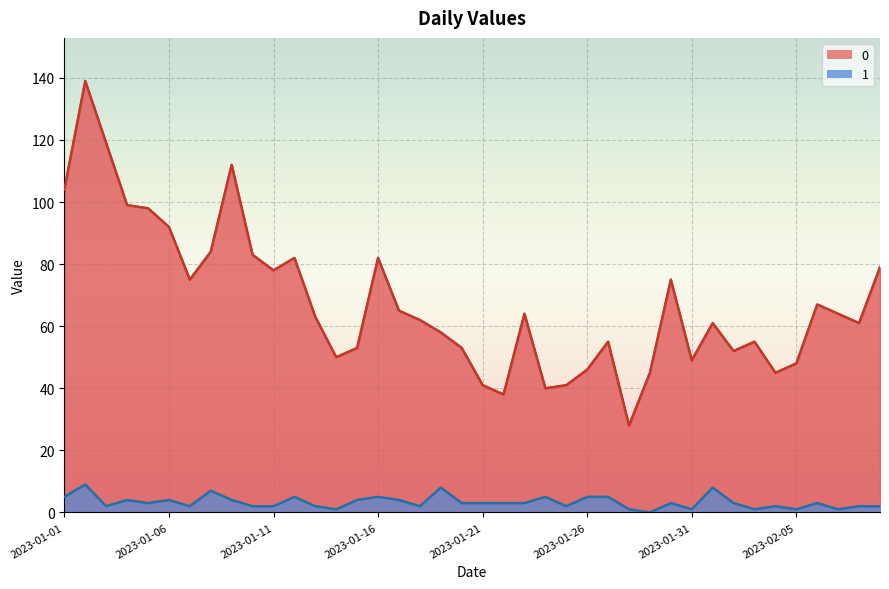

At which label does 1 reach its peak?

2023-01-02